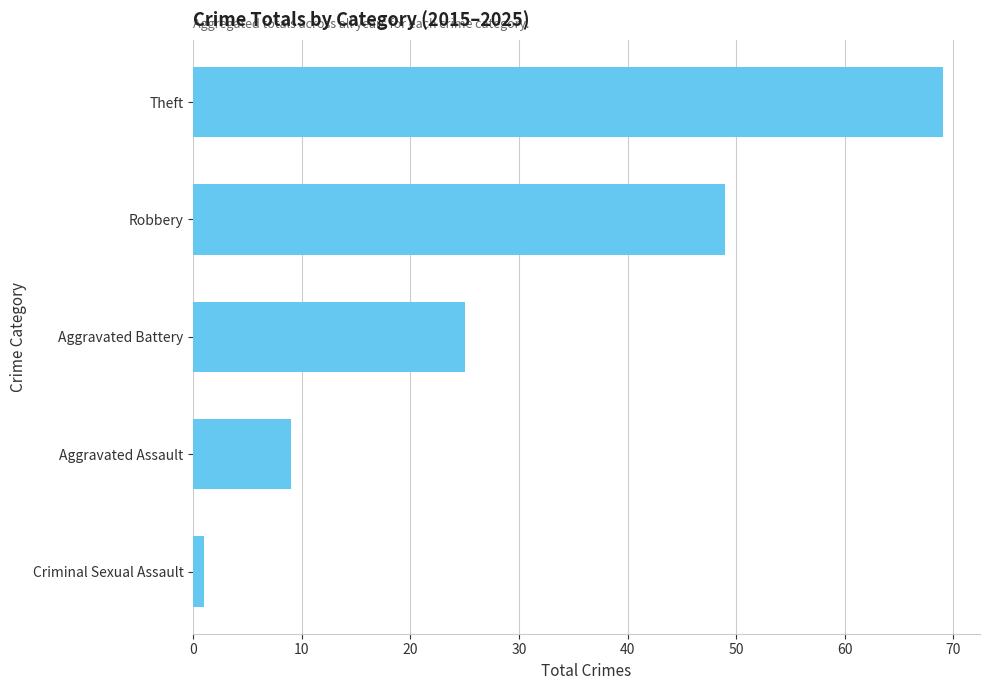

What is the greatest value displayed?

69